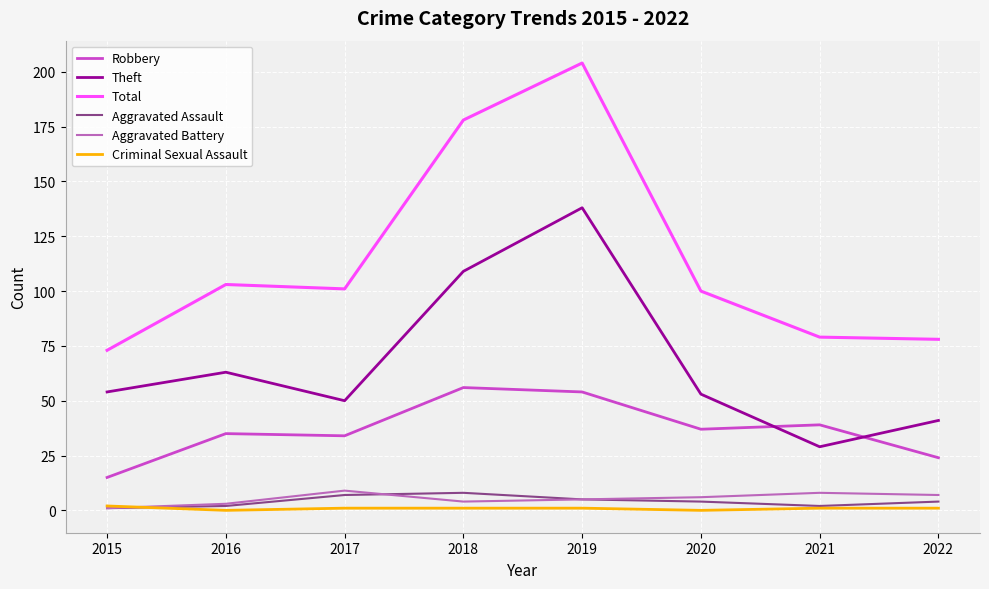

How many series are shown in this chart?

6